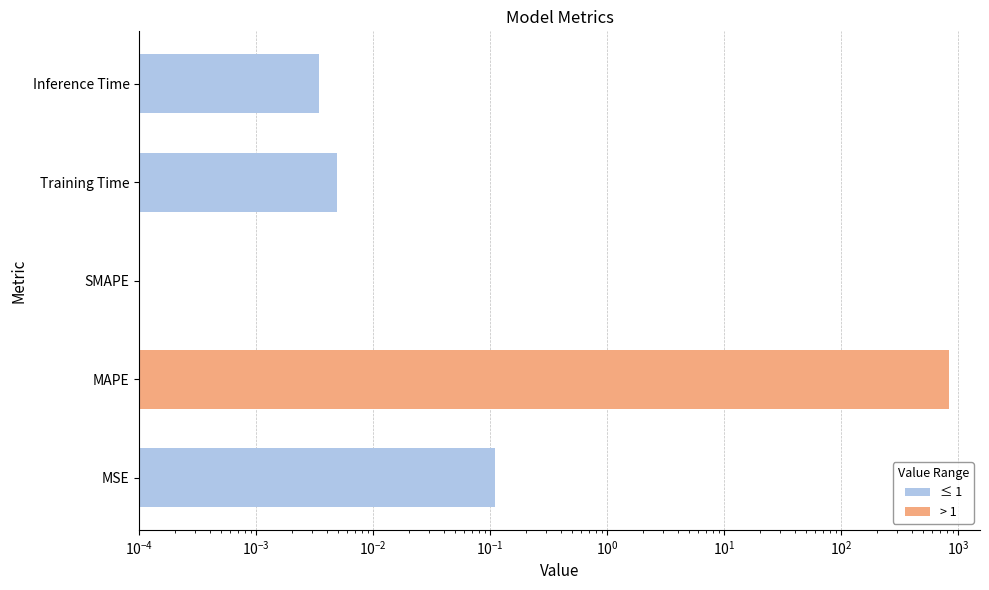

Reading right to left, list all the values displayed in this chart.

0.0	0.0	0.0	824.3	0.1